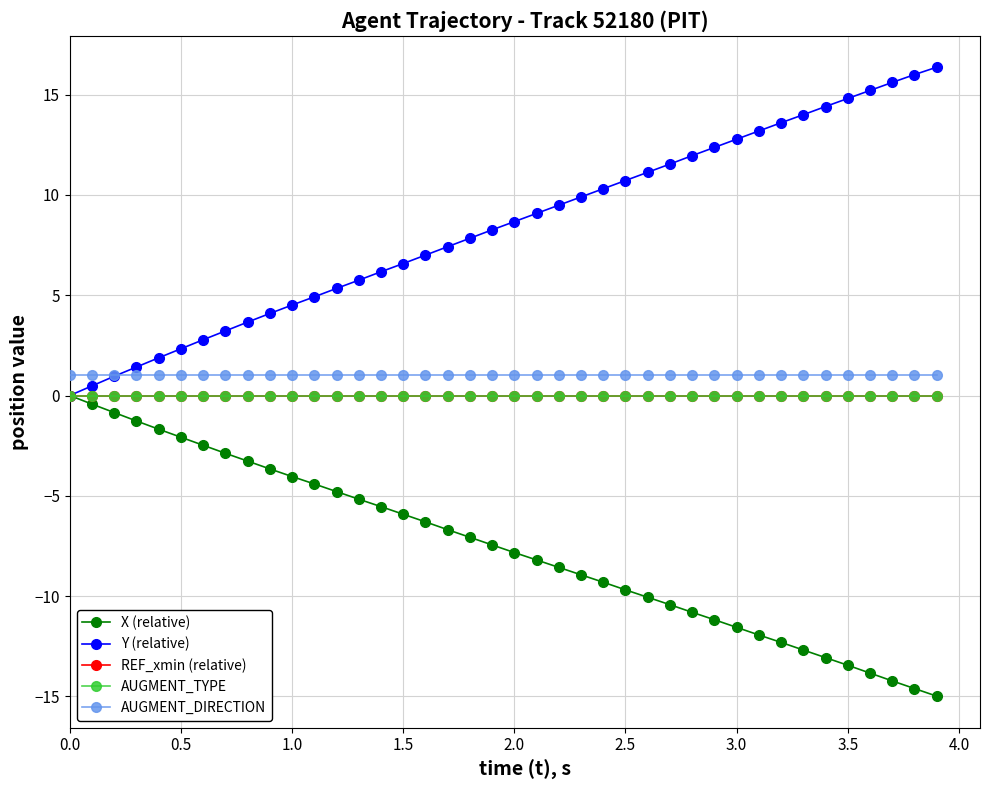

Is this an area chart (filled region under the line)?

No